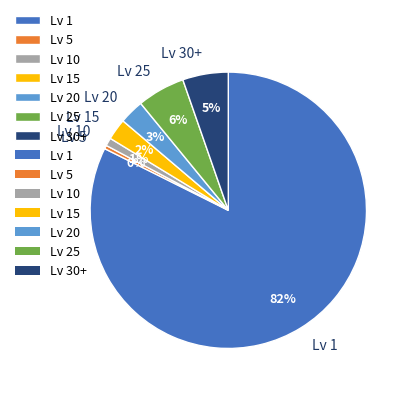

What is the smallest slice in the pie chart?

Lv 5